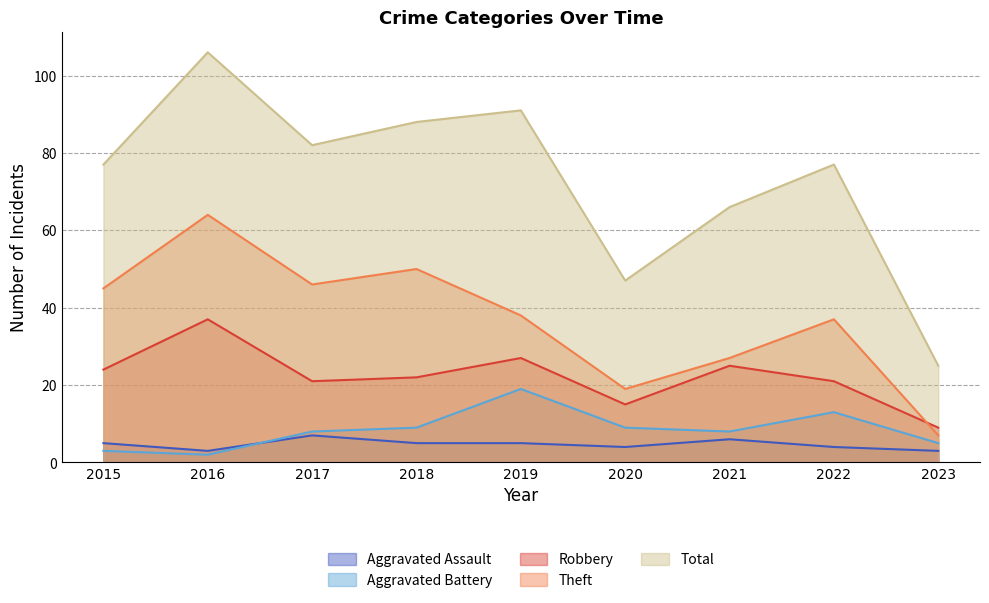

The Total series shows 32 at 2018. True or false?

False